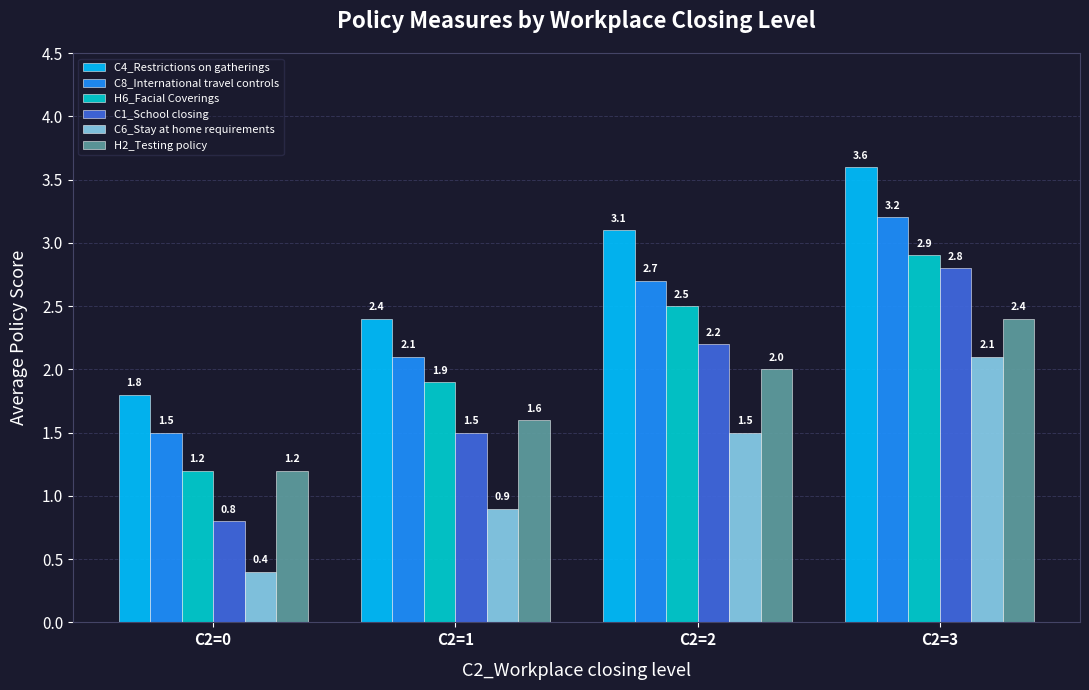

Rank the series by their maximum value, from lowest to highest.

C6_Stay at home requirements, H2_Testing policy, C1_School closing, H6_Facial Coverings, C8_International travel controls, C4_Restrictions on gatherings